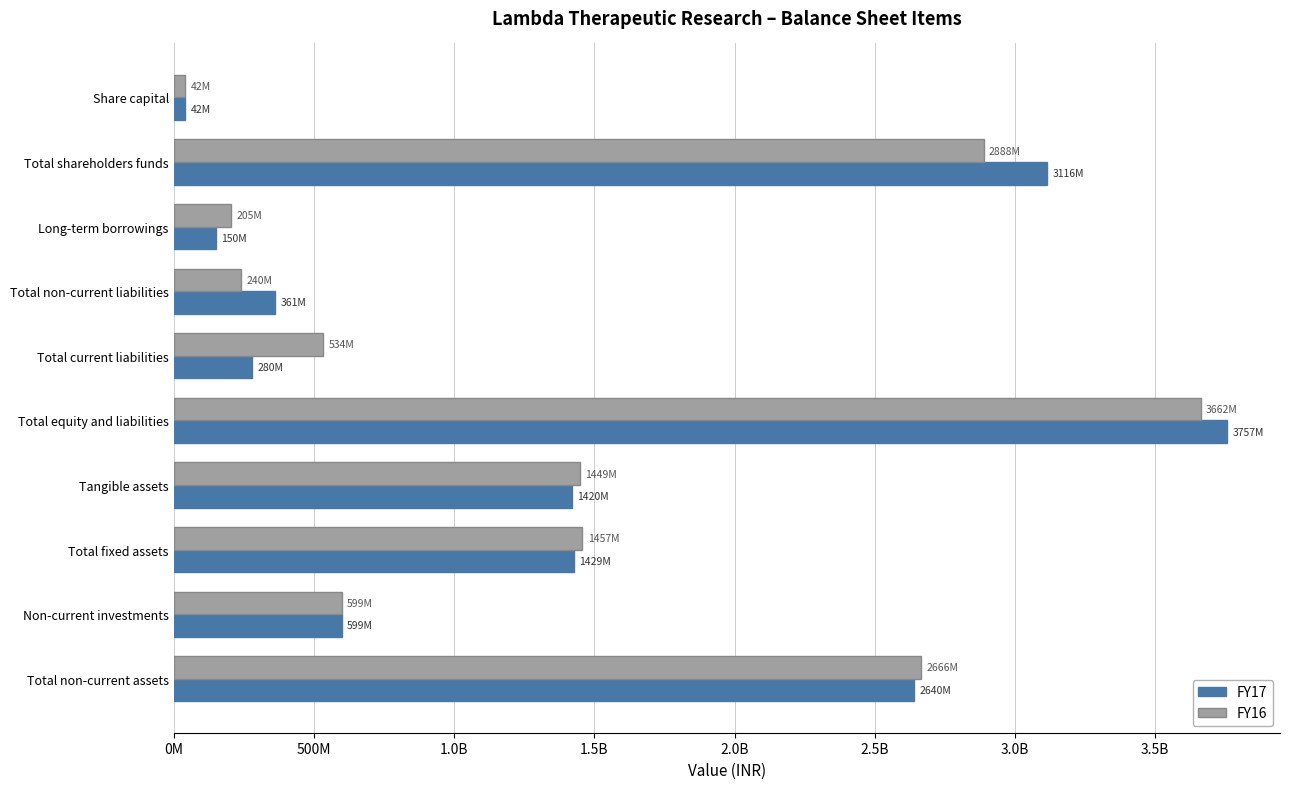

What are all the series names shown in the legend?

FY17, FY16